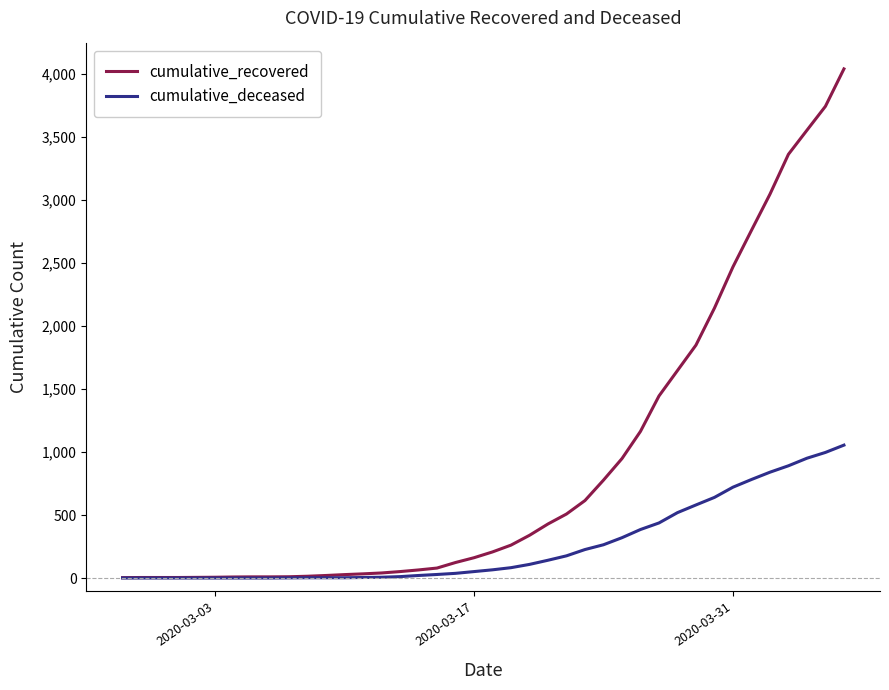

What is the sum of all cumulative_deceased values?

10344